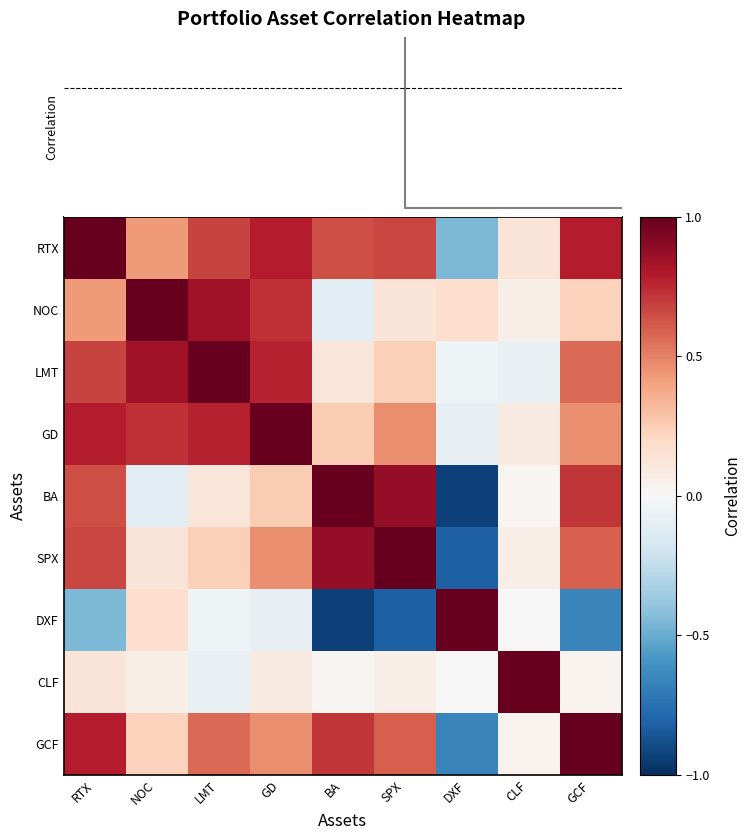

At which category is the sum across all series the highest?

RTX